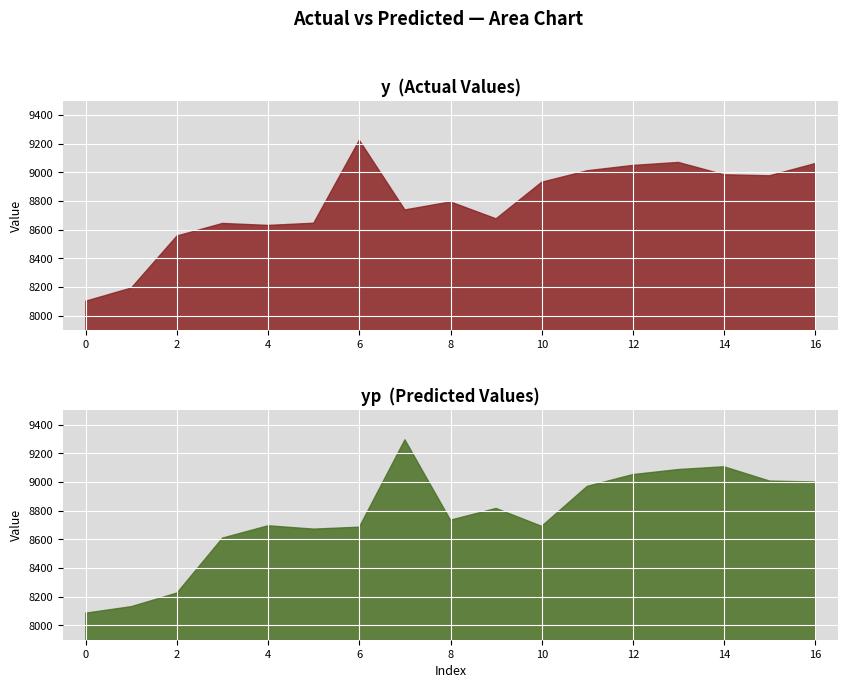

Rank the series by their average value, from highest to lowest.

y, yp